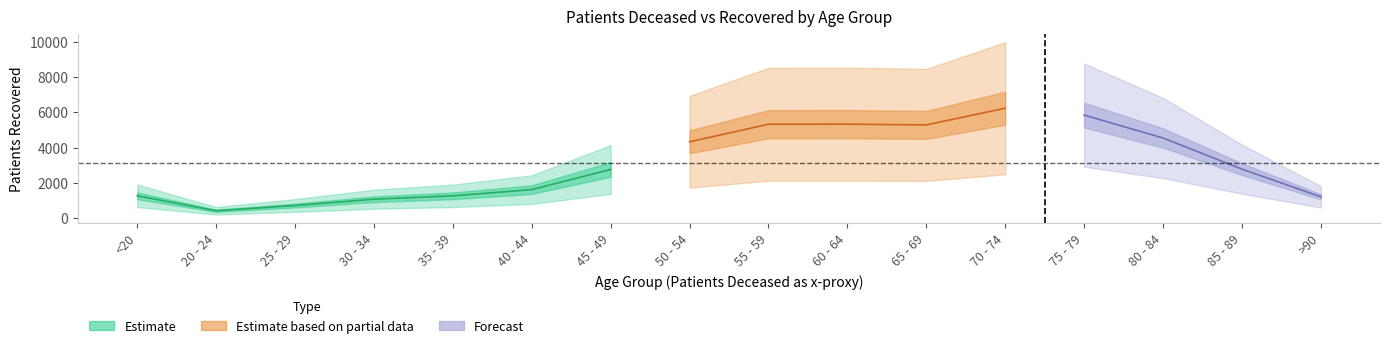

The value of patients_deceased at 55 - 59 is 128. True or false?

True